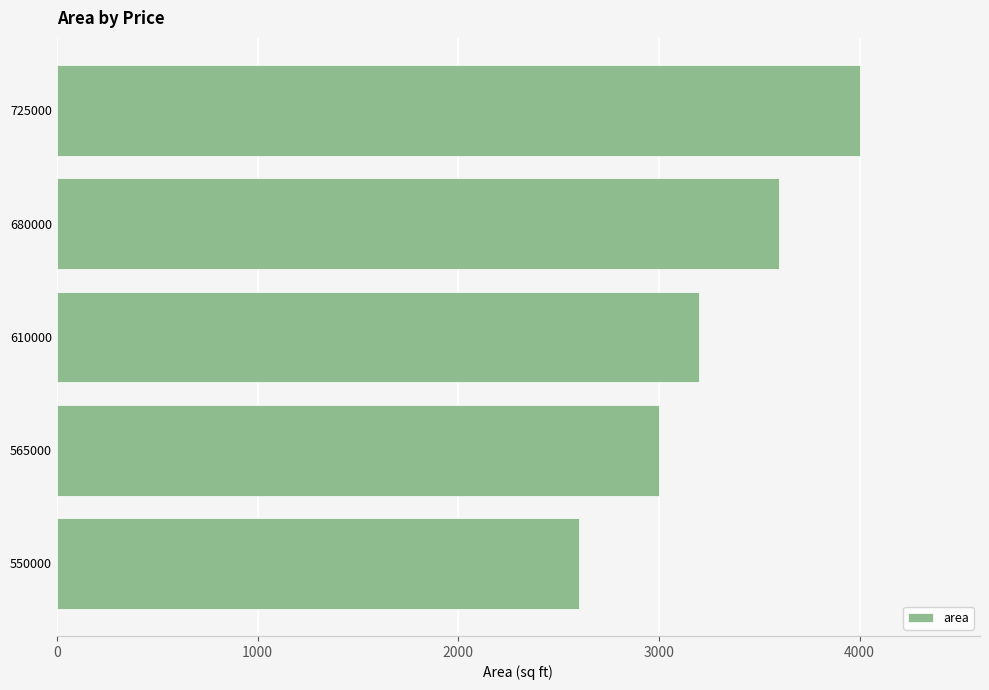

What is the ratio of the value at 565000 to the value at 610000?

0.9